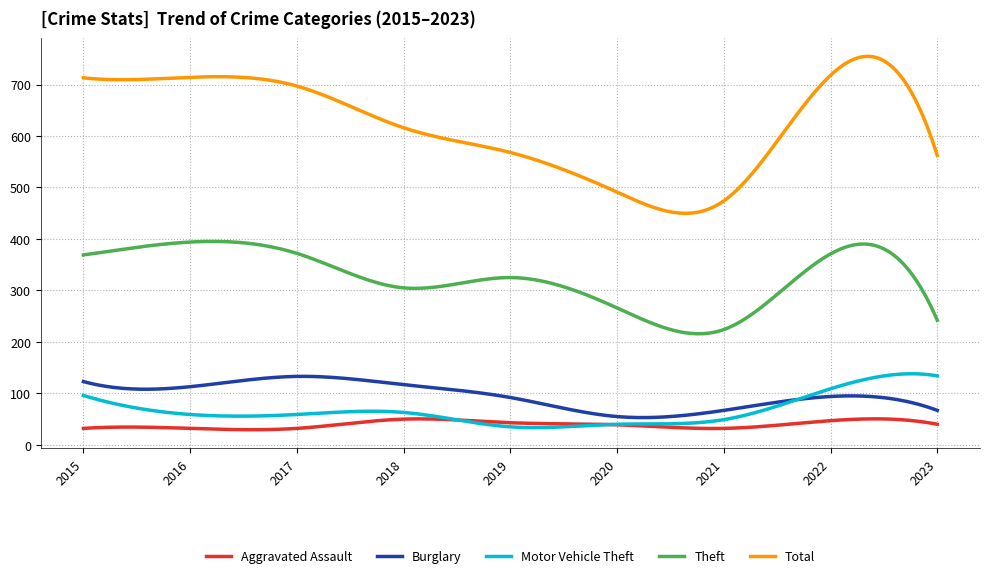

True or false: Aggravated Assault and Total cross at least once.

False